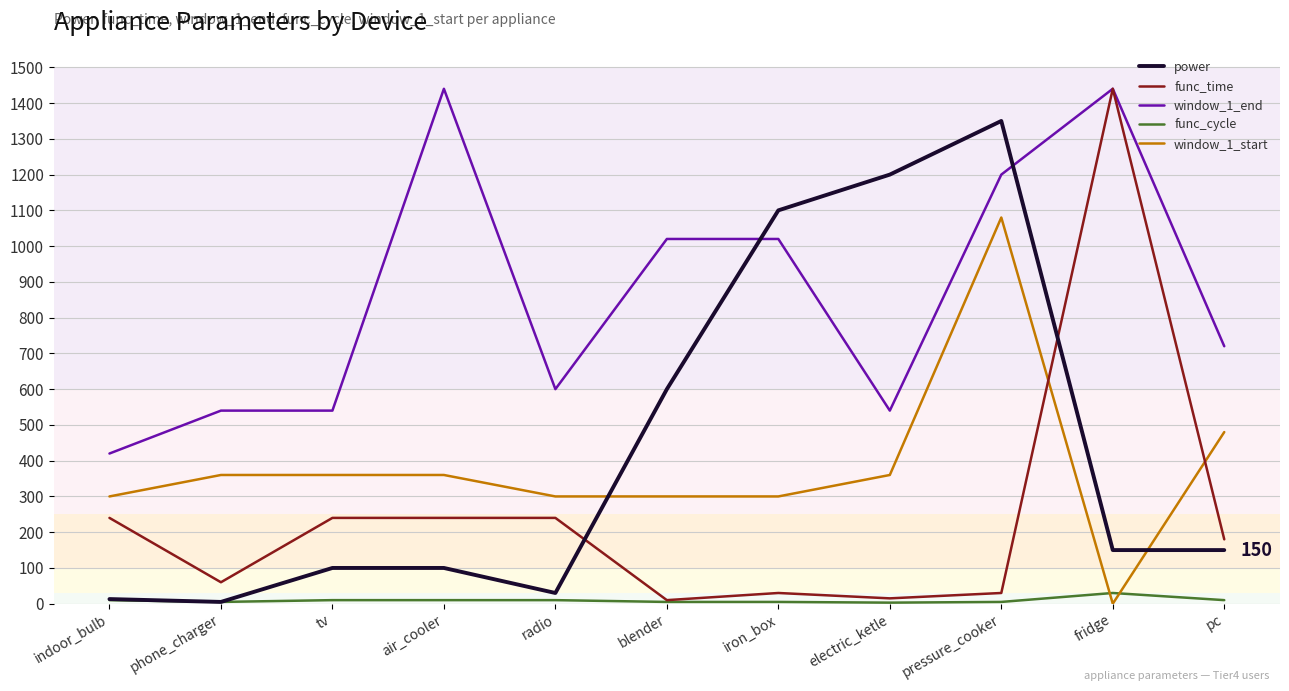

At which category is the sum across all series the highest?

pressure_cooker